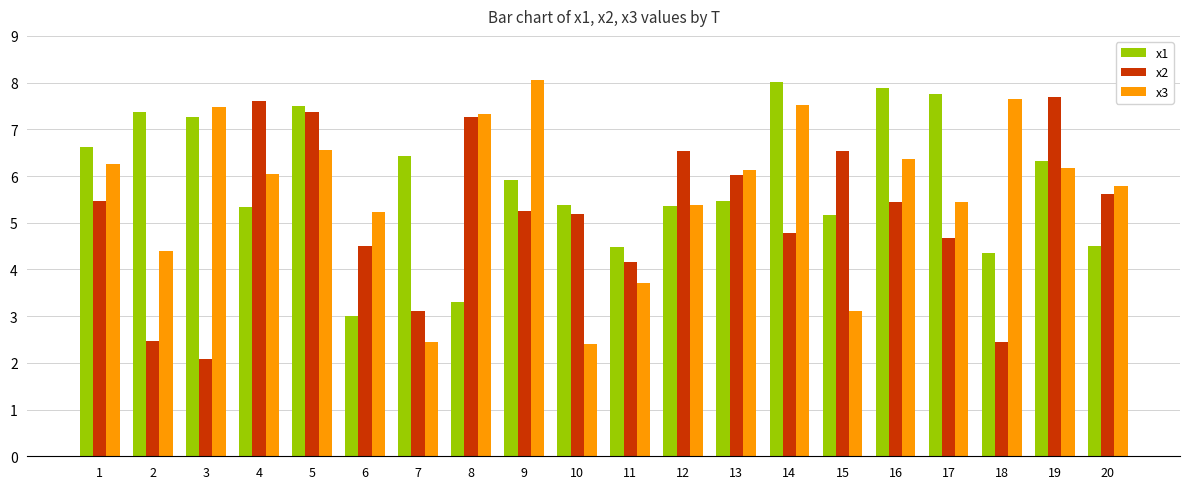

What is the spread (max minus min) of values at 6?

2.2